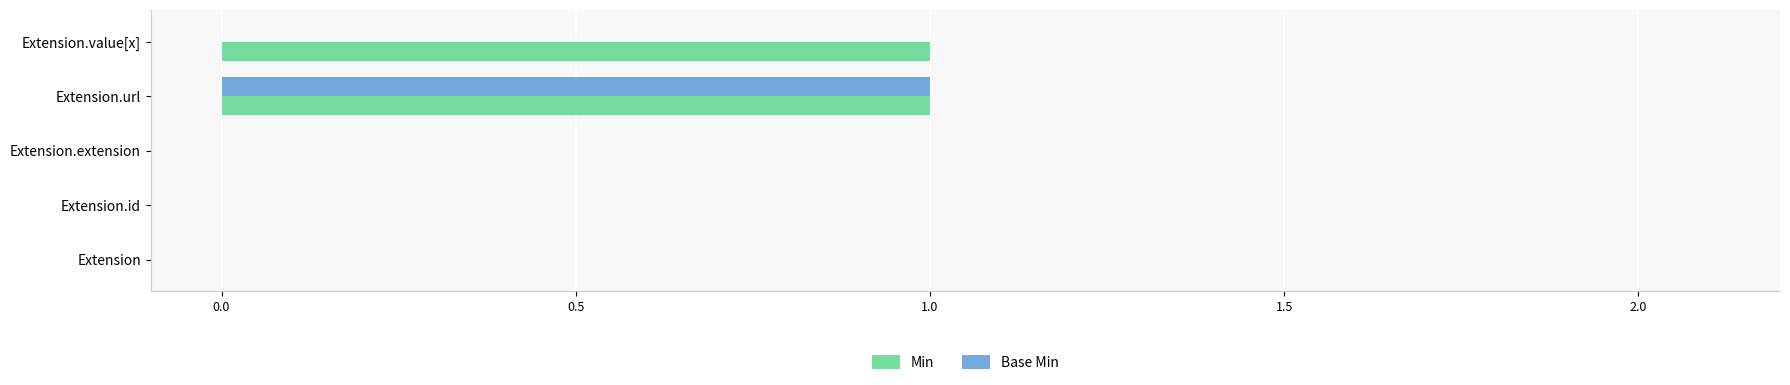

Is the value of Min at Extension.url greater than the value of Base Min at Extension.extension?

Yes